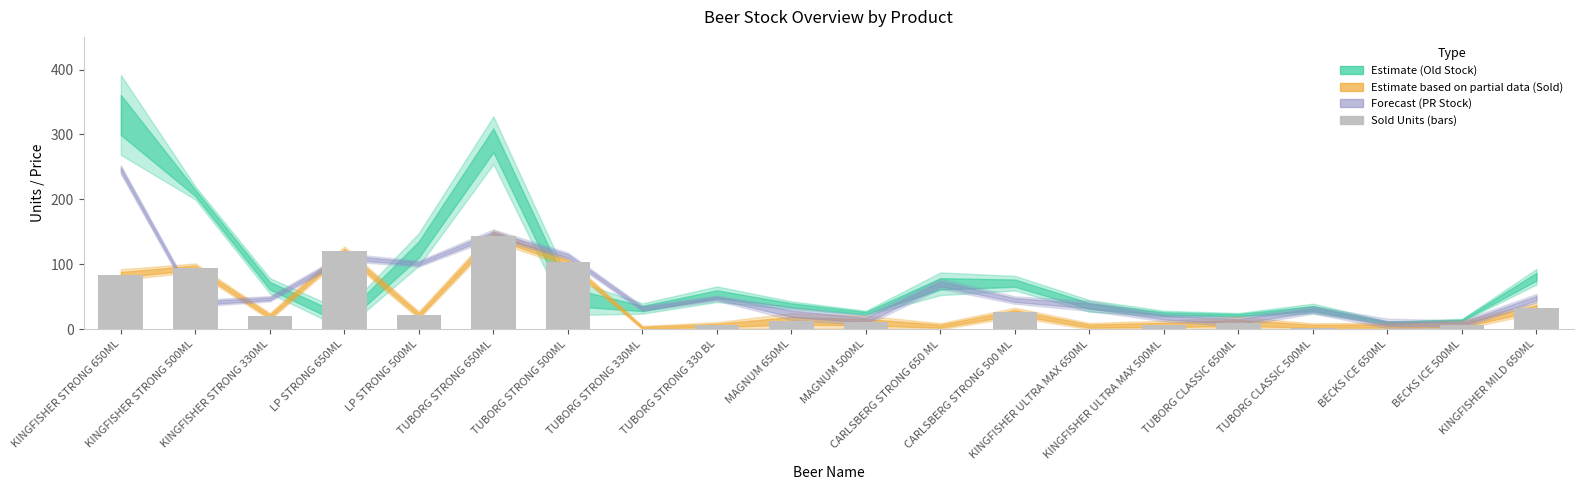

What is the maximum value shown in the chart?

144